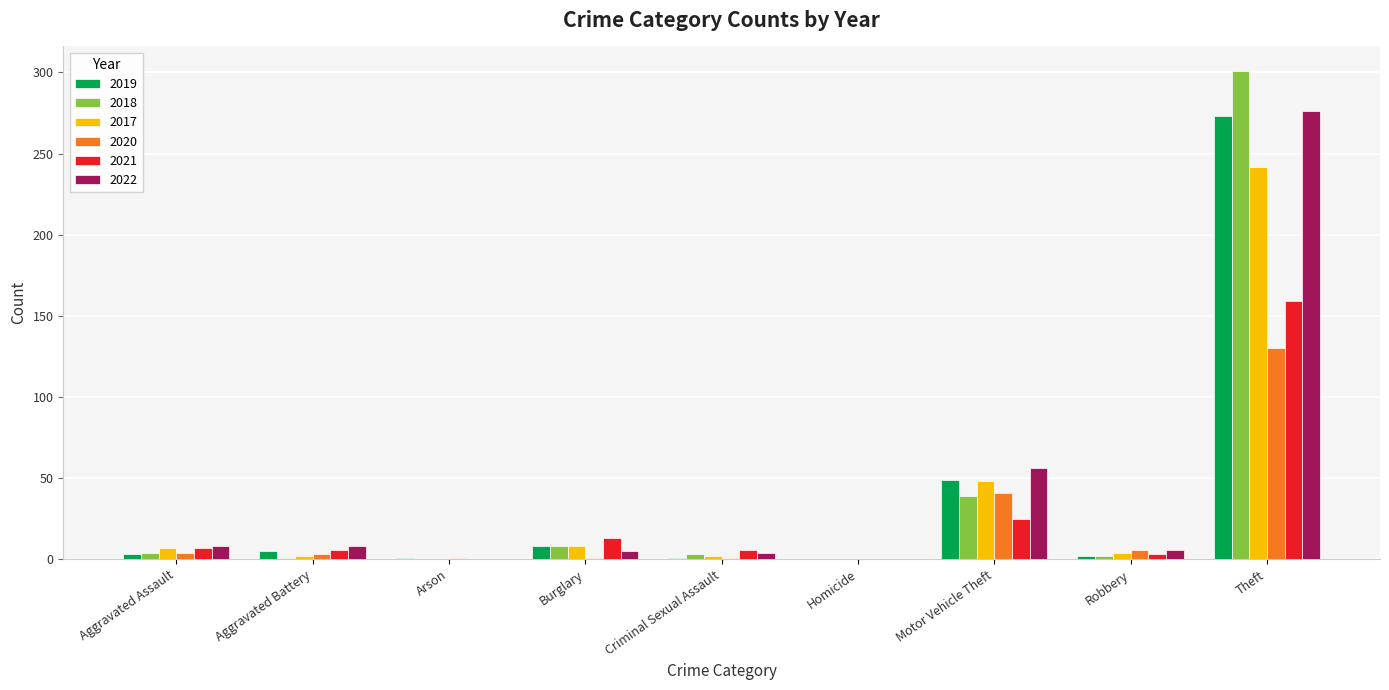

How many groups of bars are there?

9